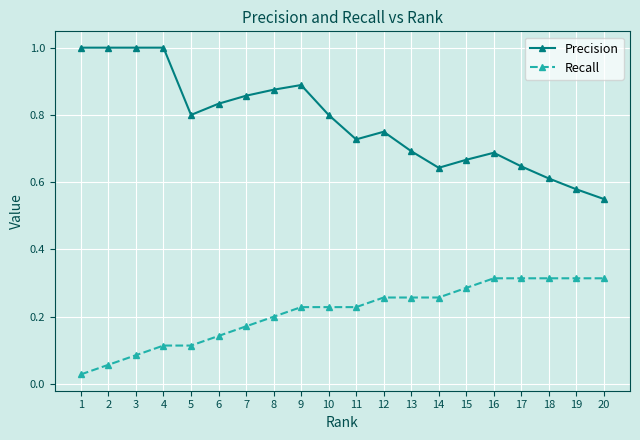

Which series has the largest range (max minus min)?

Precision